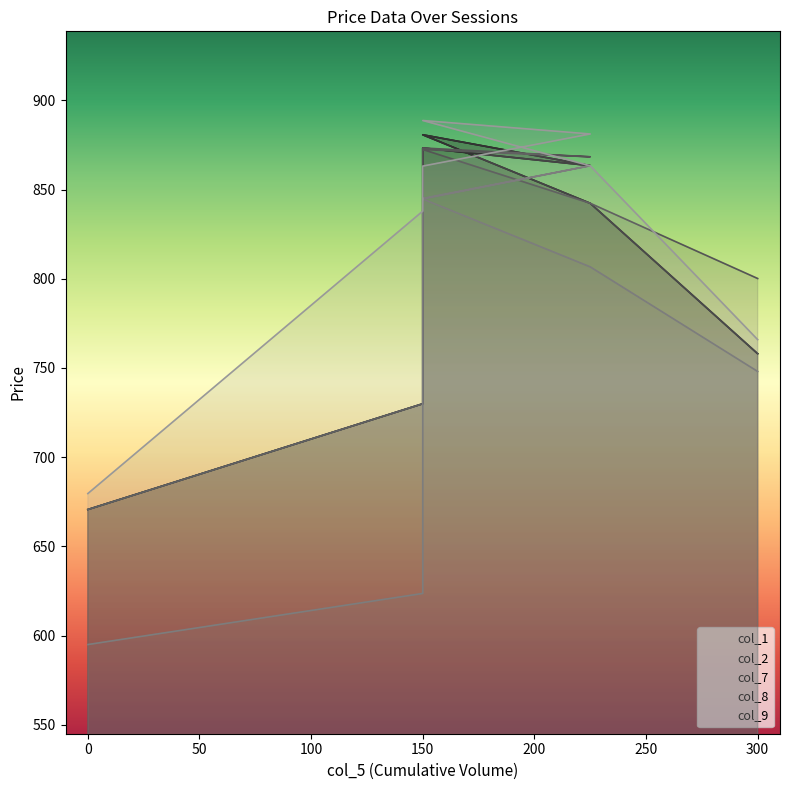

What are all the series names shown in the legend?

col_1, col_2, col_7, col_8, col_9